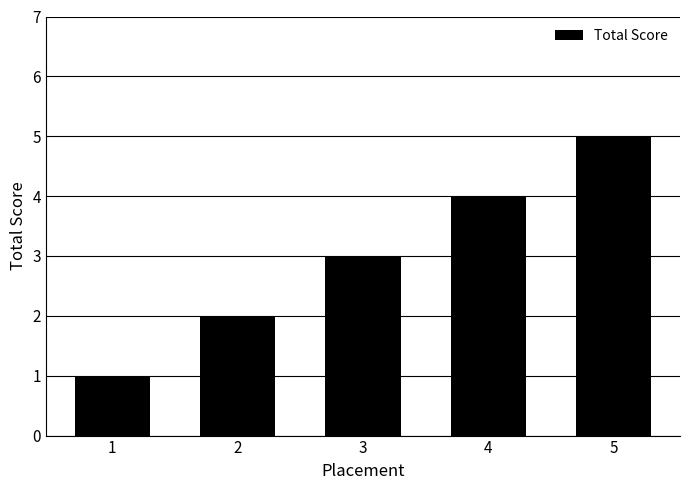

What is the smallest value displayed?

1